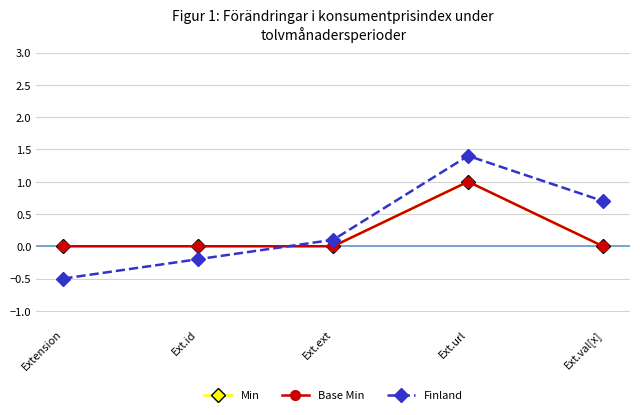

Is the value of Min at Ext.id greater than the value of Base Min at Extension?

No